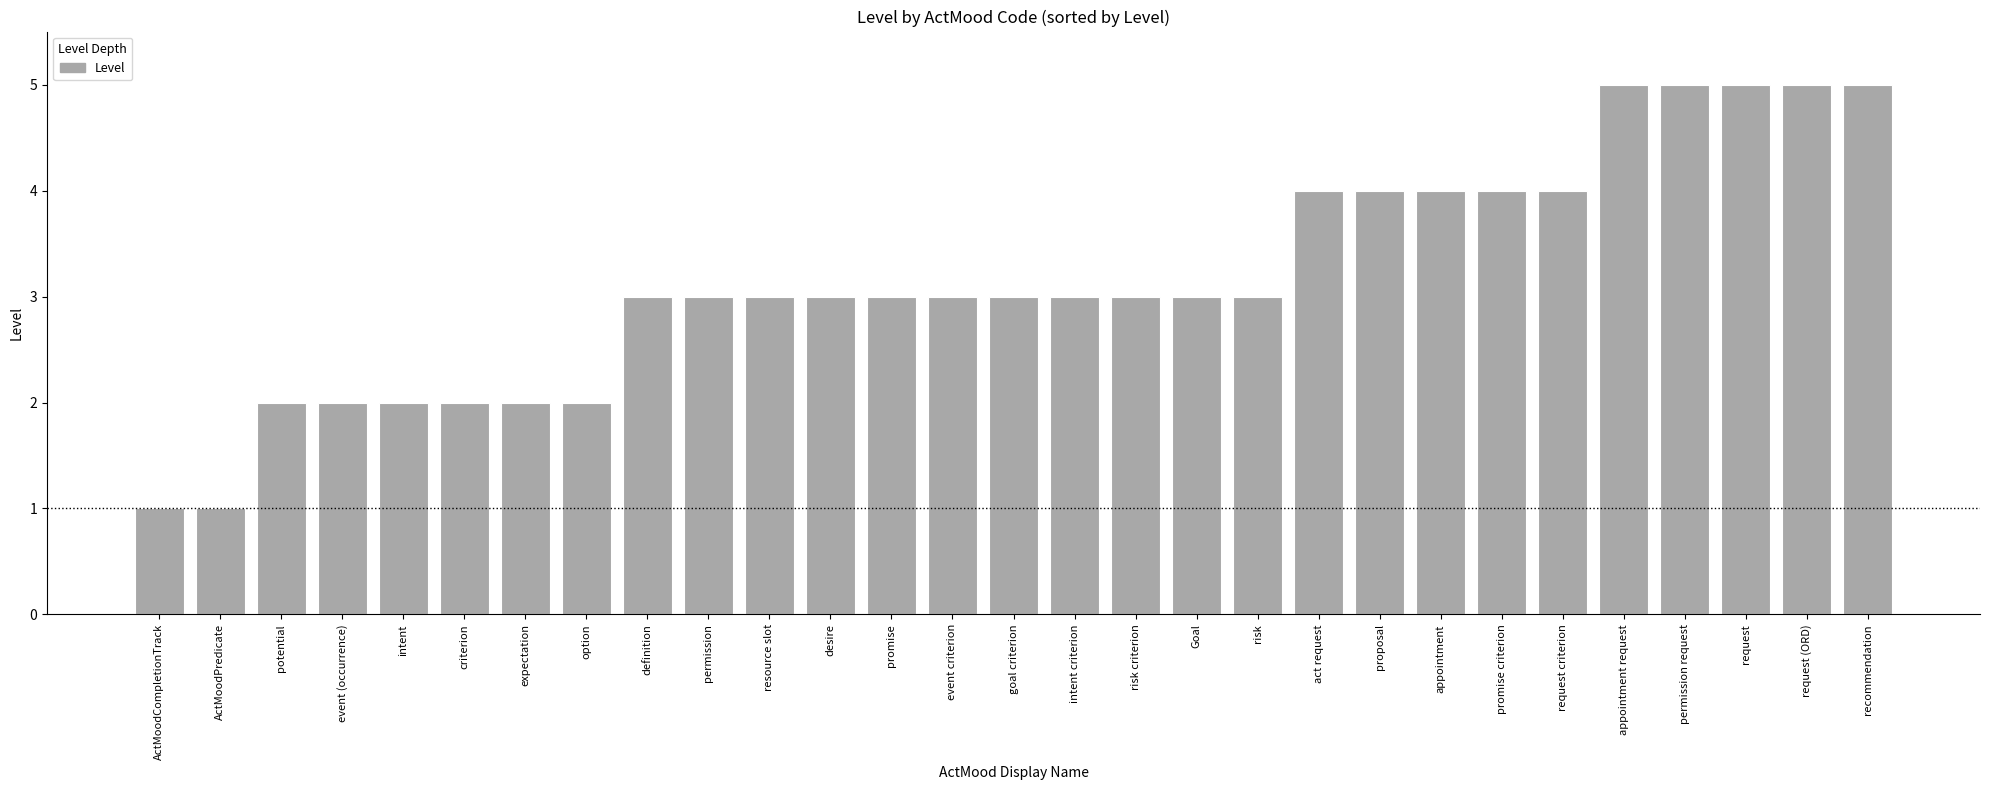

What is the maximum value shown in the chart?

5